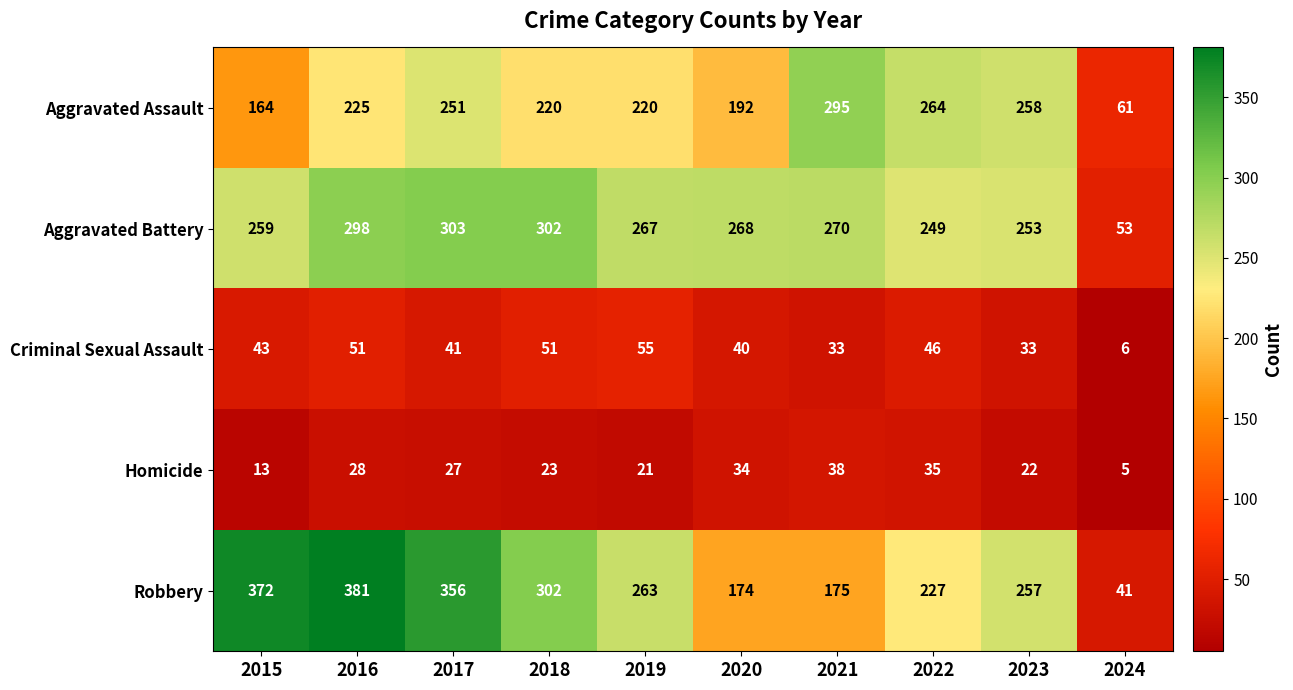

What is the sum of all Aggravated Battery values?

2522